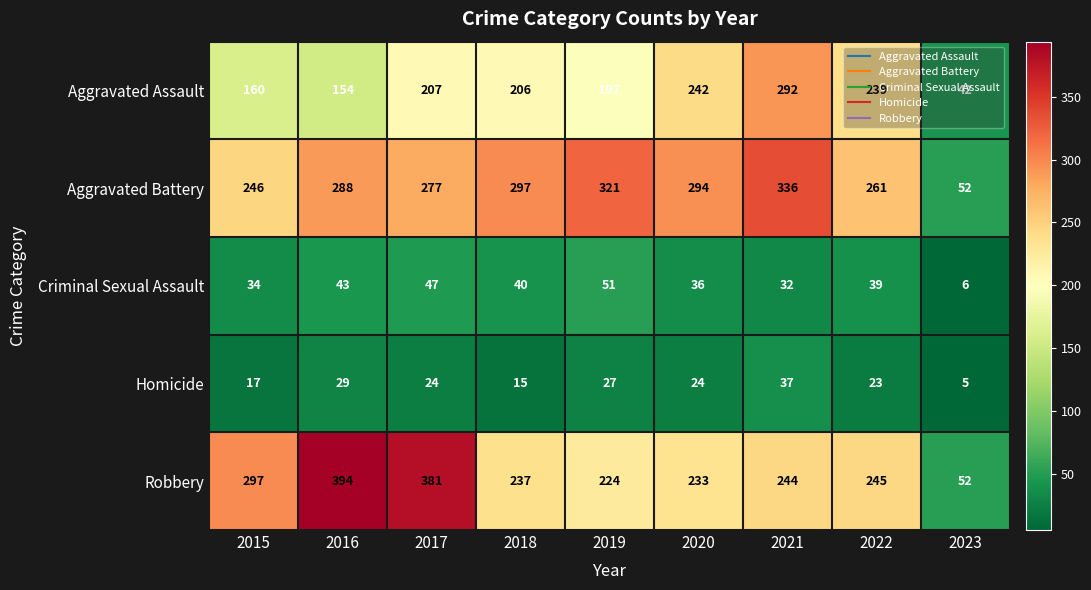

What is the difference between the maximum and minimum values in the Criminal Sexual Assault series?

45